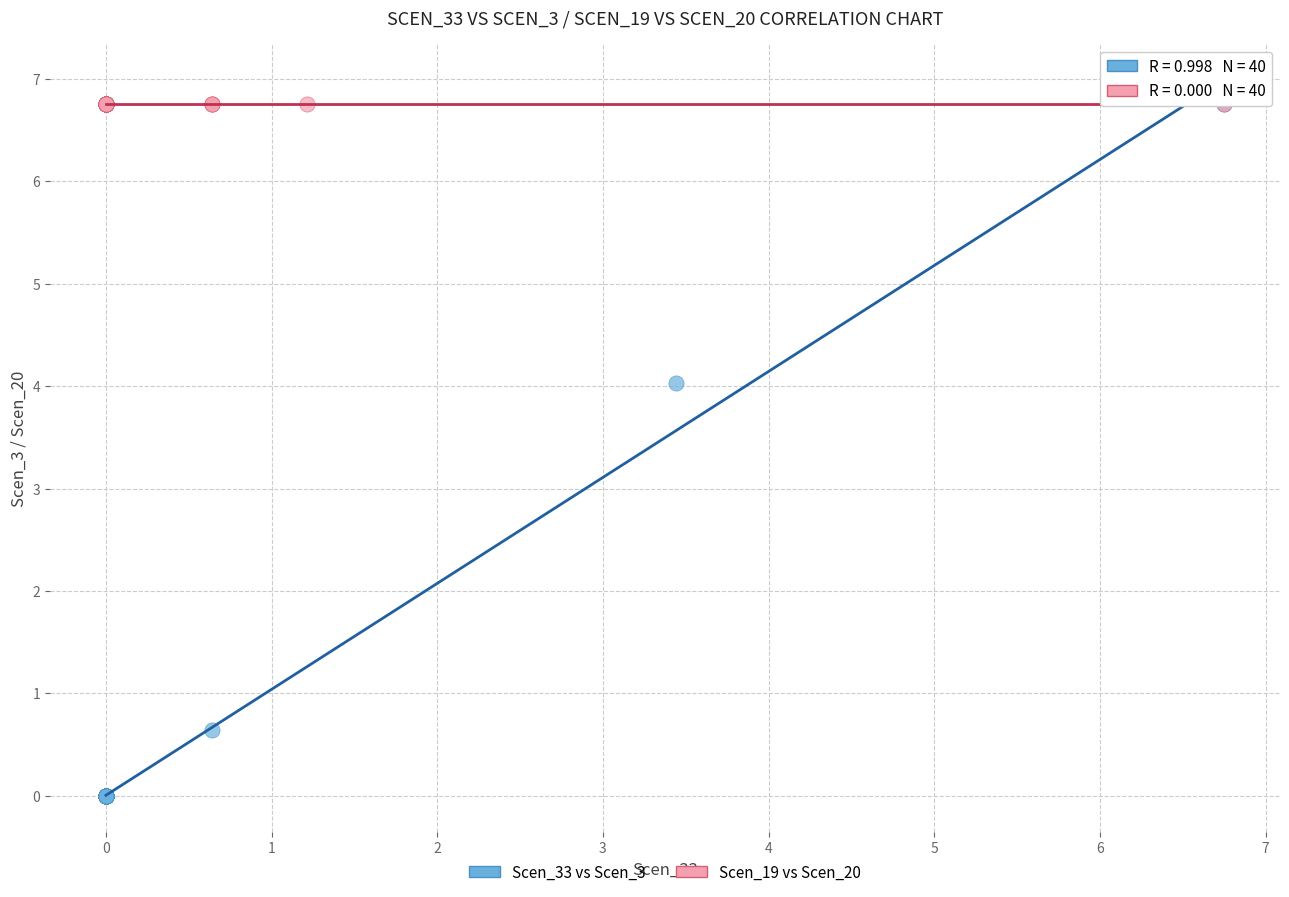

Which series reaches the minimum Y coordinate?

Scen_33 vs Scen_3